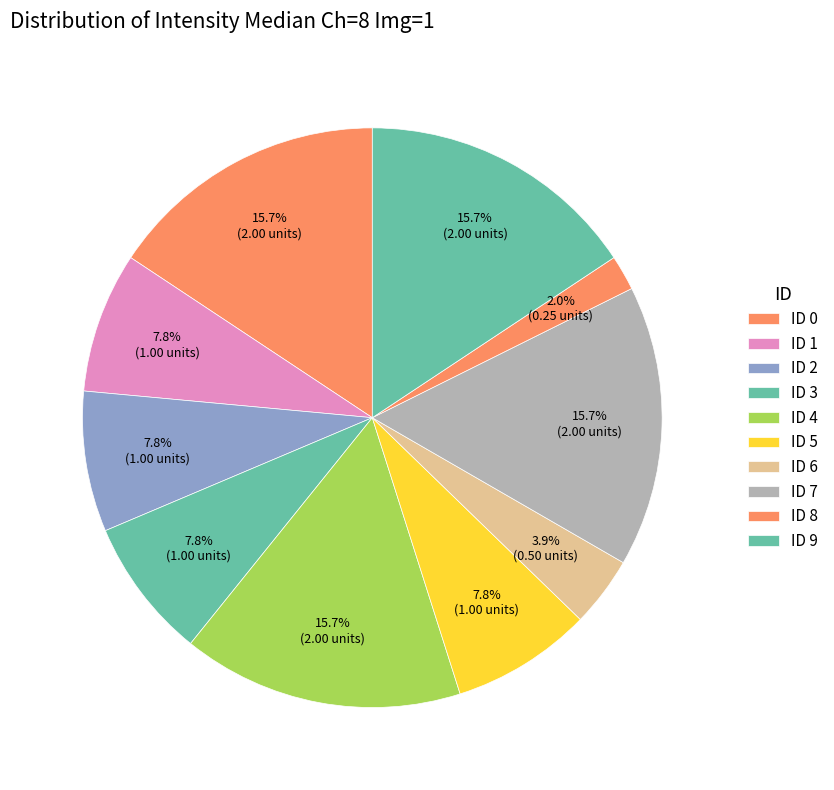

How many segments does this pie chart have?

10